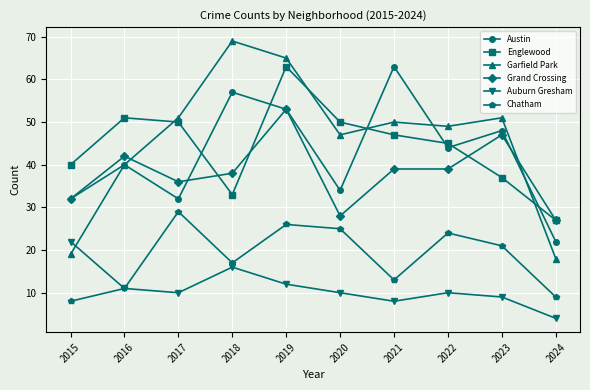

In Garfield Park, how many points are lower than both neighbors (excluding endpoints)?

2